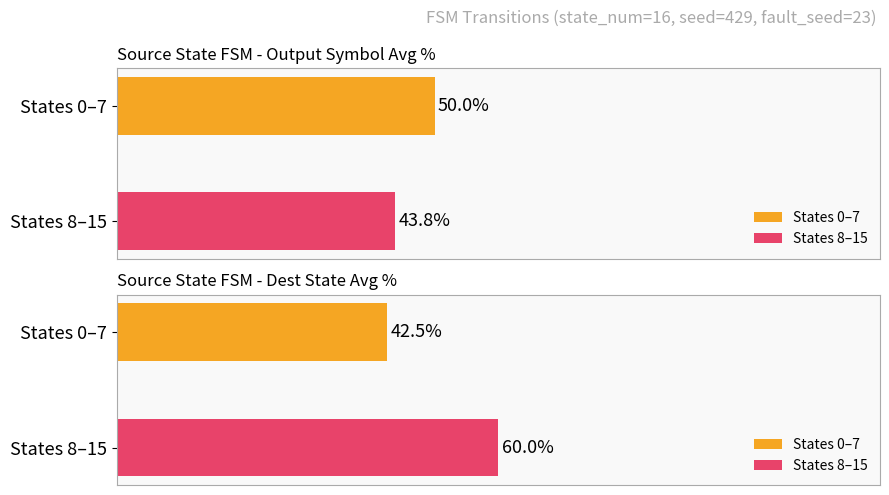

Is it true that destination_state equals 3 at 31?

False